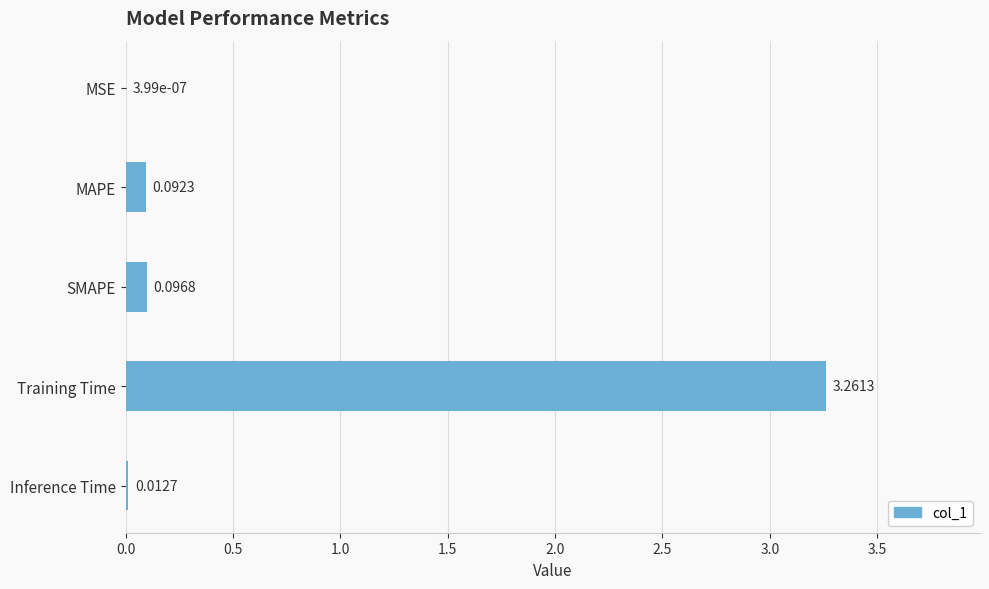

Between MAPE and SMAPE, which is larger?

SMAPE